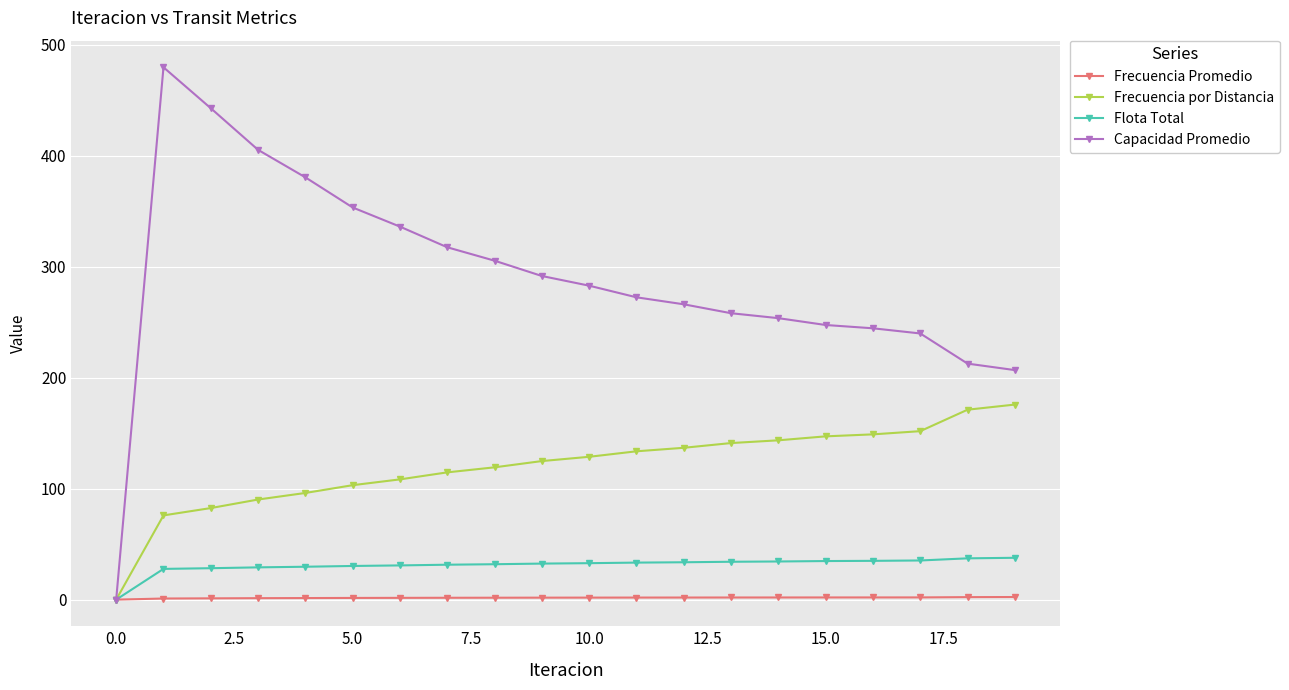

At how many categories does at least one series exceed 343?

5